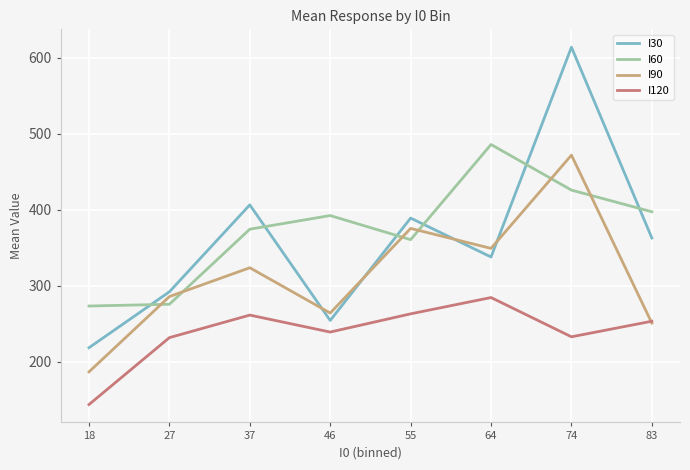

Is it true that I120 equals 253.5 at 83?

True